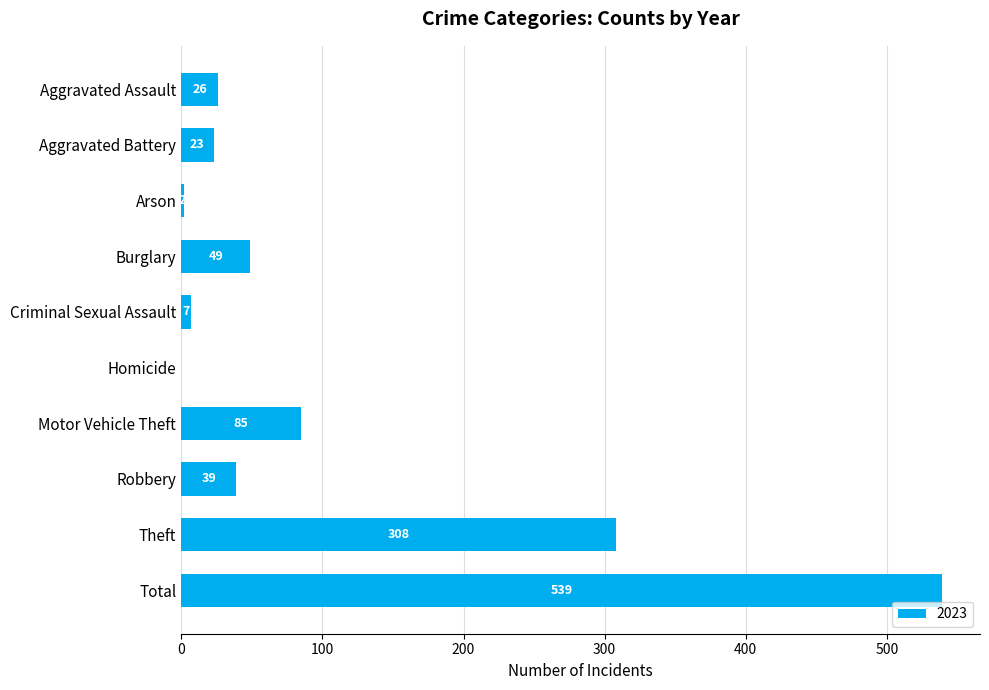

What is the sum of all values?

1078